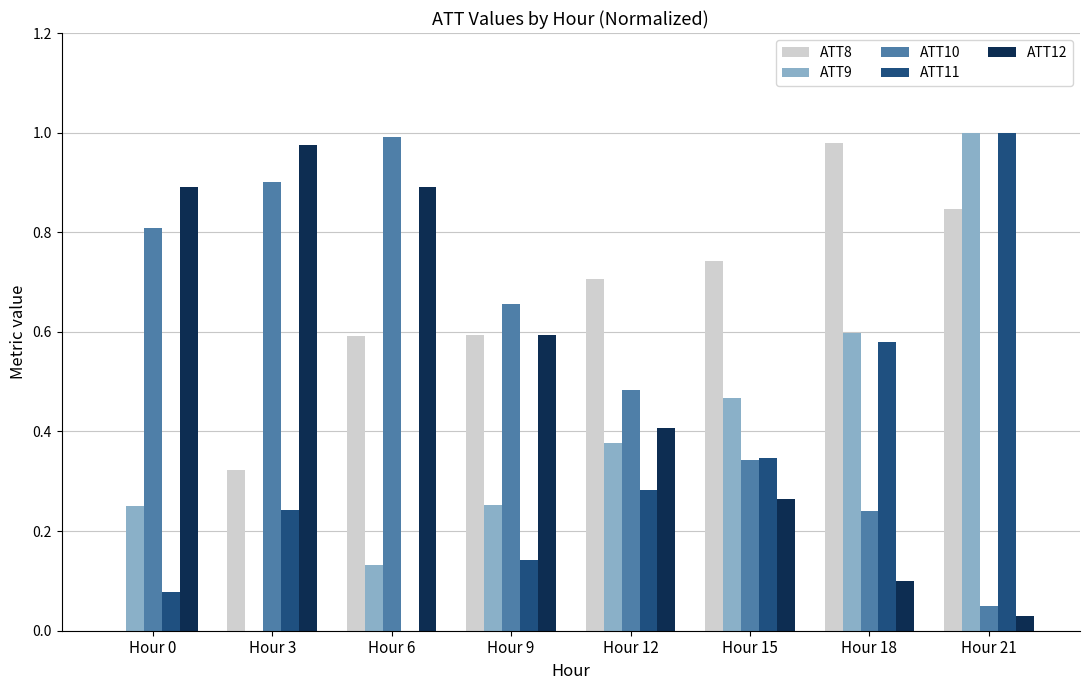

Between Hour 0 and Hour 18, which series saw the biggest shift?

ATT8